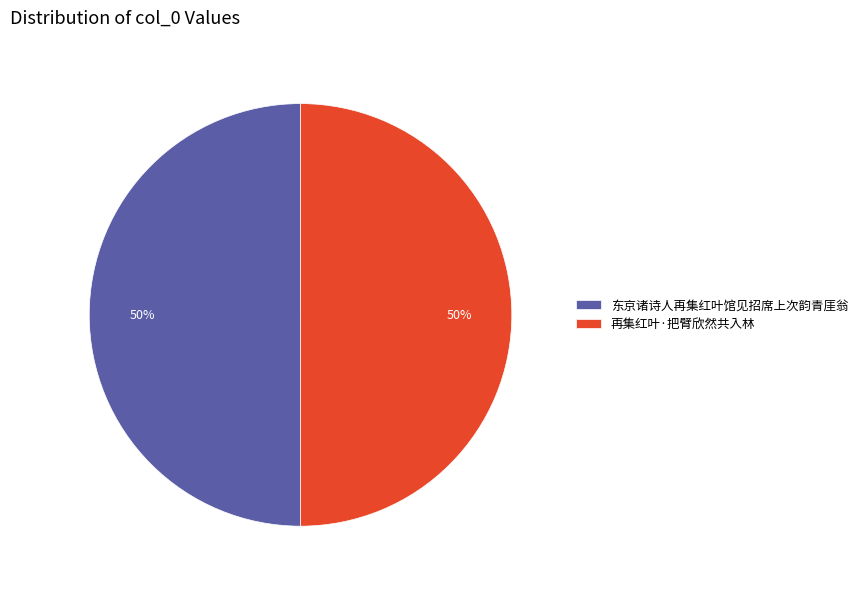

What is the ratio of the value at 东京诸诗人再集红叶馆见招席上次韵青厓翁 to the value at 再集红叶·把臂欣然共入林?

1.0